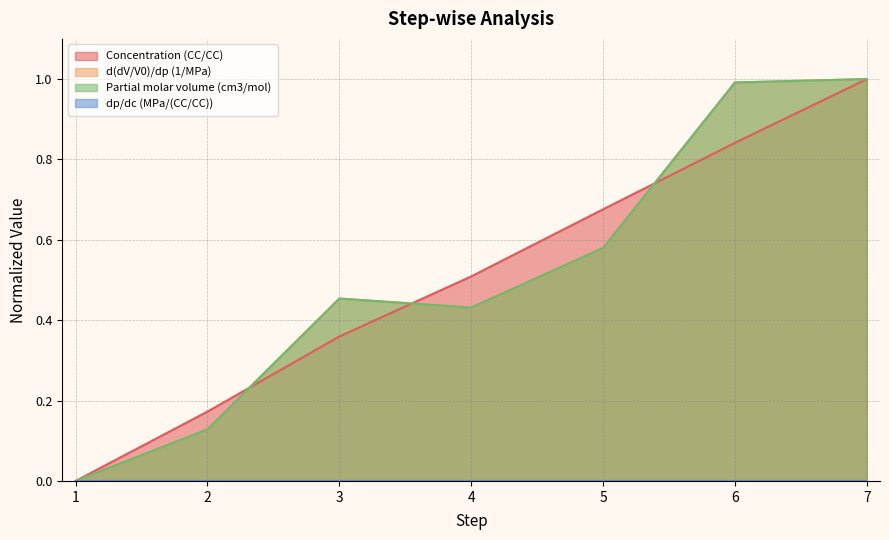

Which series has the widest spread of values?

Concentration (CC/CC)